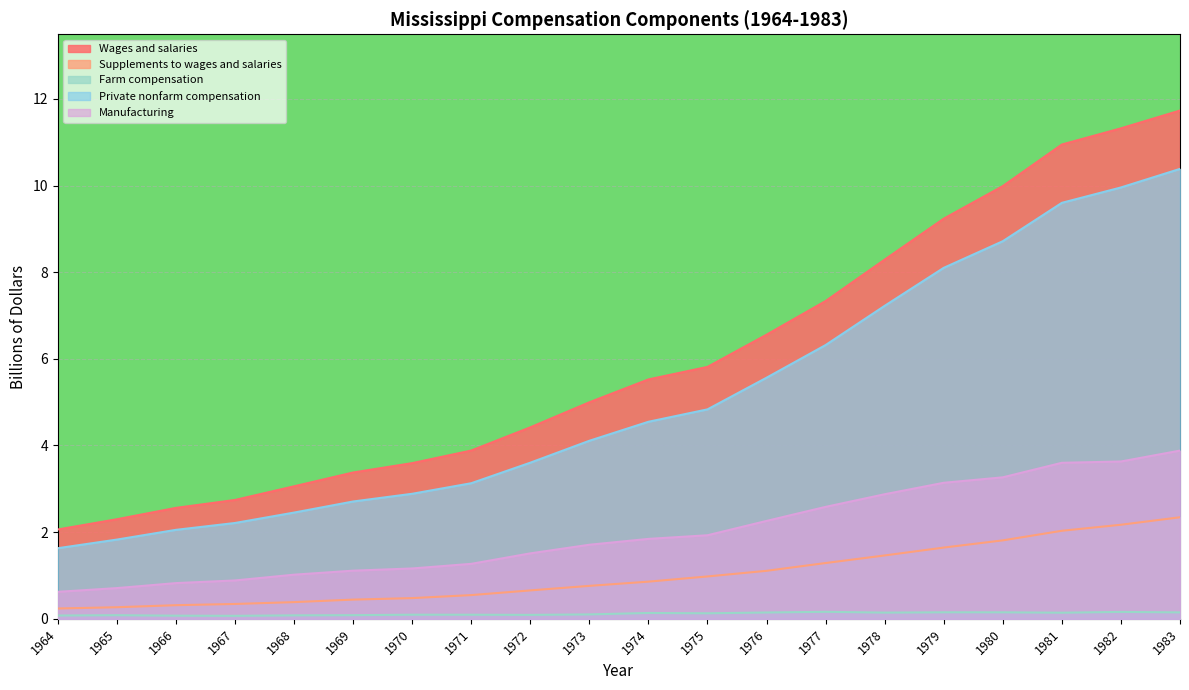

What is the sum of the Supplements to wages and salaries values at 1965 and 1968?

0.7